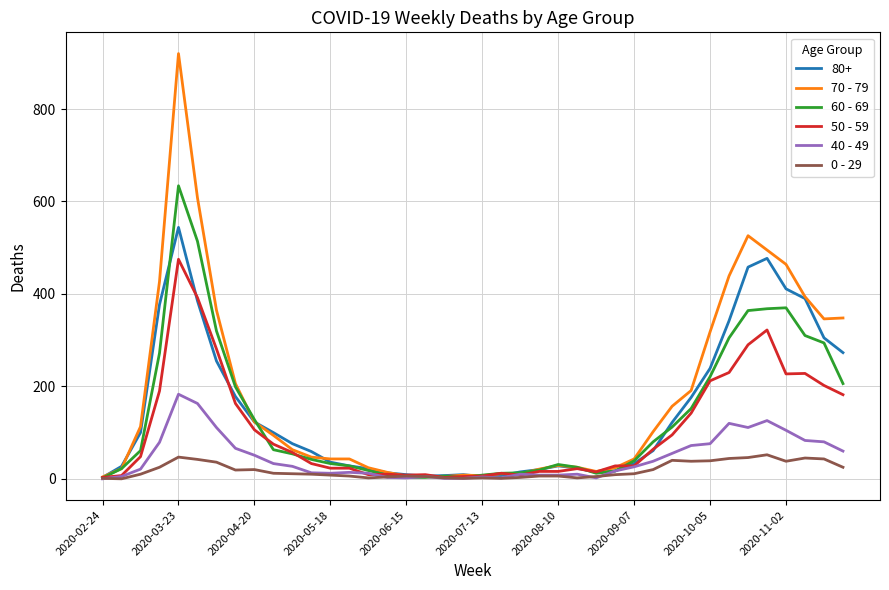

Rank the series by their maximum value, from lowest to highest.

0 - 29, 40 - 49, 50 - 59, 80+, 60 - 69, 70 - 79